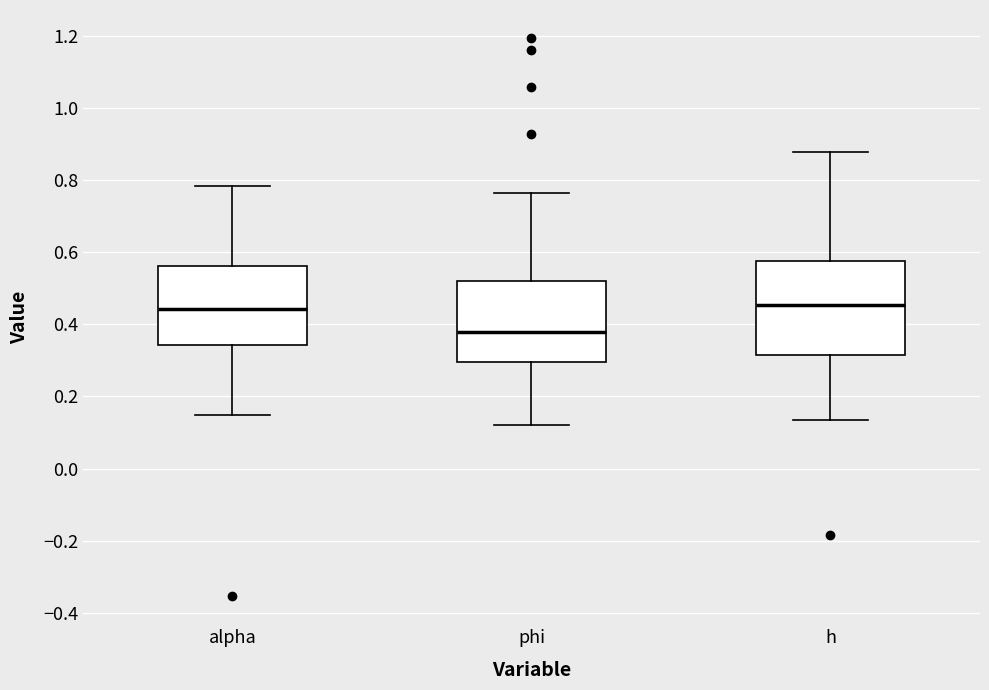

Where is the lower edge of the box for phi on the y-axis? The values are not printed on the chart, so give them approximately, as read against the axis.

0.30